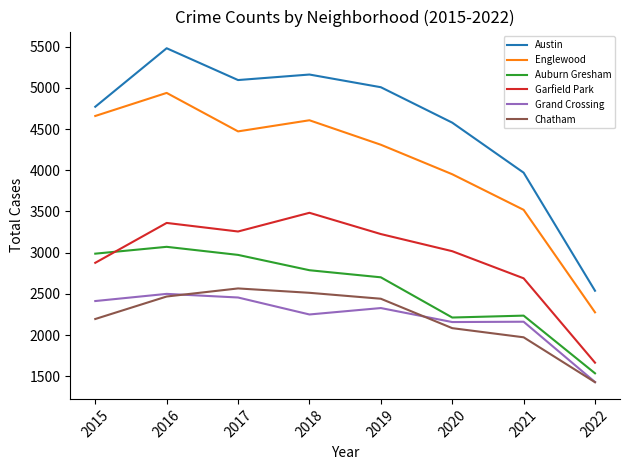

Which category has the highest value in the Englewood series?

2016